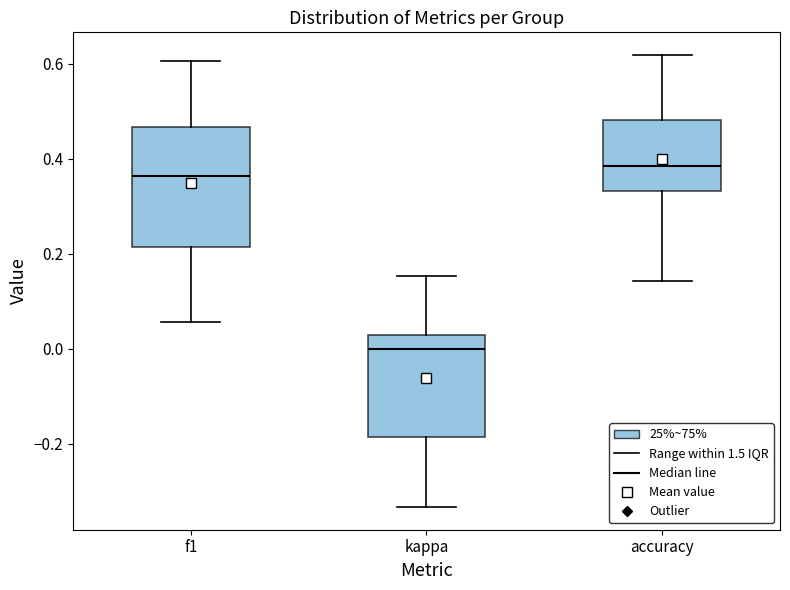

Where is the lower edge of the box for accuracy on the y-axis? The values are not printed on the chart, so give them approximately, as read against the axis.

0.34